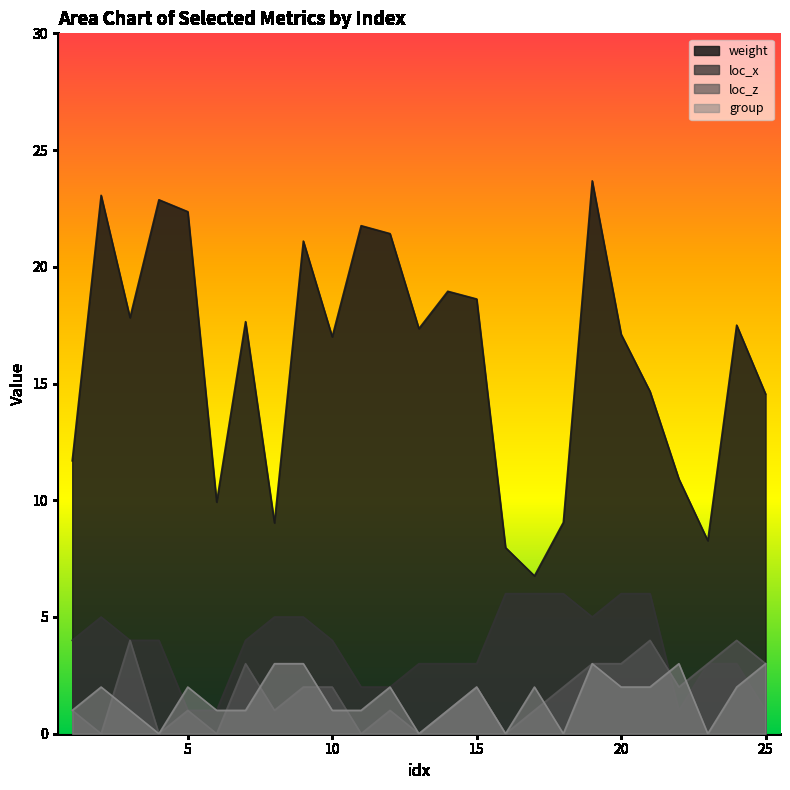

Reading left to right, list all the values displayed in this chart.

weight: 11.7	23.1	17.8	22.9	22.4	9.9	17.6	9.0	21.1	17.0	21.8	21.4	17.4	18.9	18.6	8.0	6.8	9.1	23.7	17.1	14.7	10.9	8.3	17.5	14.6
loc_x: 4.0	5.0	4.0	4.0	1.0	1.0	4.0	5.0	5.0	4.0	2.0	2.0	3.0	3.0	3.0	6.0	6.0	6.0	5.0	6.0	6.0	1.0	3.0	3.0	1.0
loc_z: 1.0	0.0	4.0	0.0	1.0	0.0	3.0	1.0	2.0	2.0	0.0	1.0	0.0	1.0	2.0	0.0	1.0	2.0	3.0	3.0	4.0	2.0	3.0	4.0	3.0
group: 1.0	2.0	1.0	0.0	2.0	1.0	1.0	3.0	3.0	1.0	1.0	2.0	0.0	1.0	2.0	0.0	2.0	0.0	3.0	2.0	2.0	3.0	0.0	2.0	3.0